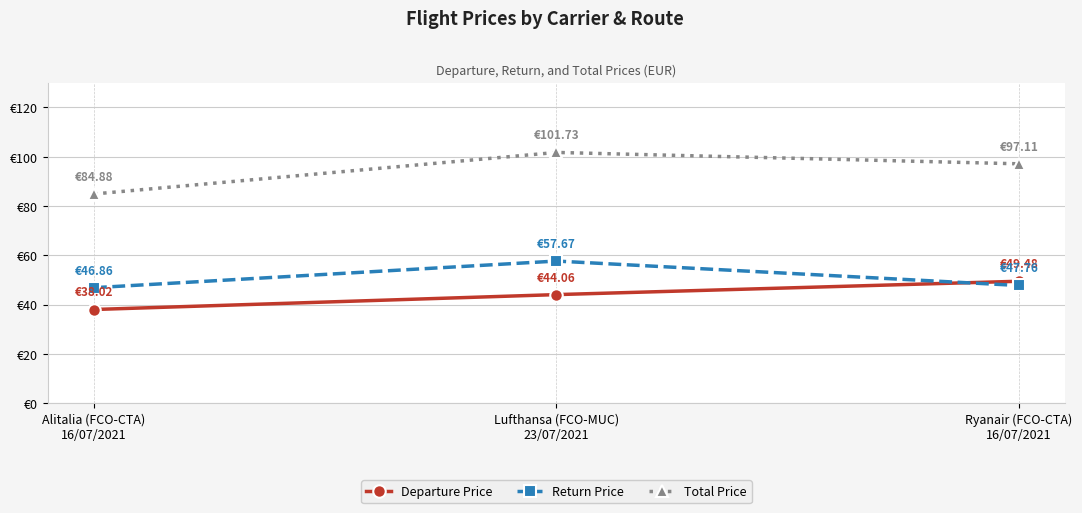

What is the difference between the maximum and minimum values in the Total Price series?

16.9